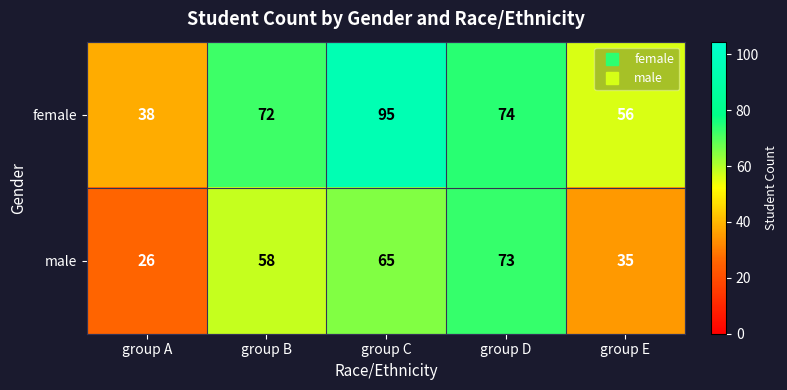

Reading left to right, extract all data points from this chart.

female: 38	72	95	74	56
male: 26	58	65	73	35